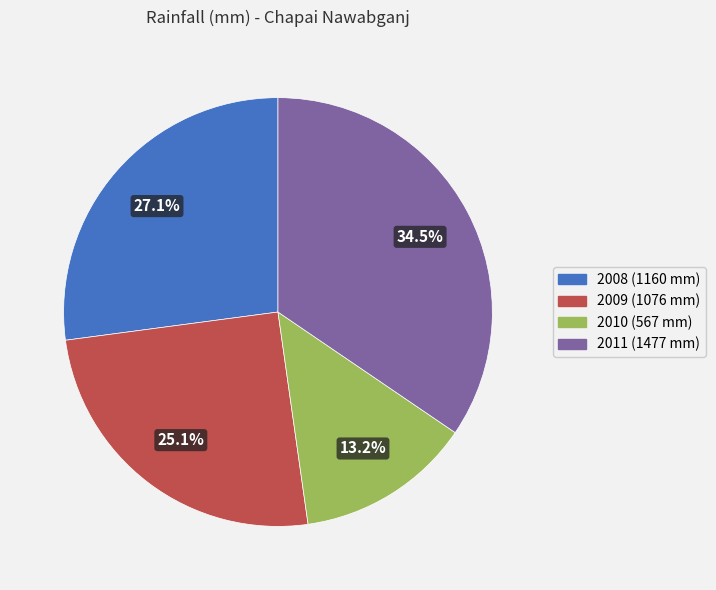

To the nearest percent, what is the combined percentage of 2008 and 2010?

40%